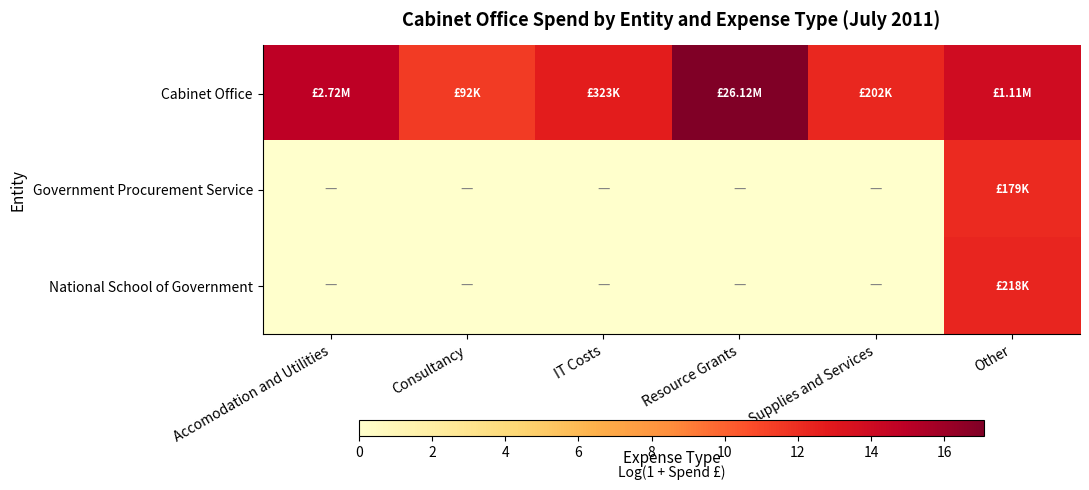

Between Accomodation and Utilities and Resource Grants, which series saw the biggest shift?

Cabinet Office